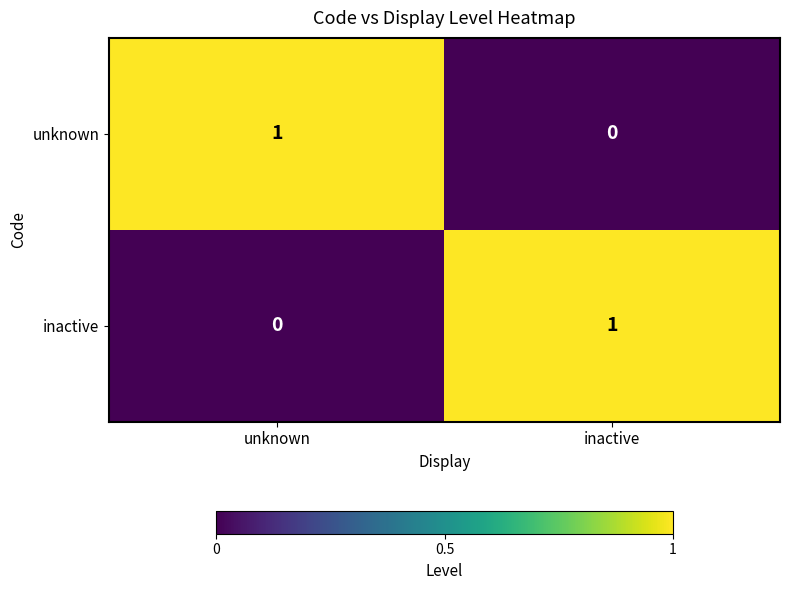

Reading right to left, extract all data points from this chart.

unknown: 0	1
inactive: 1	0